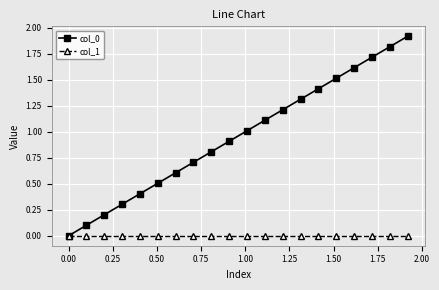

True or false: col_0 has more than 2 interior local peaks.

False